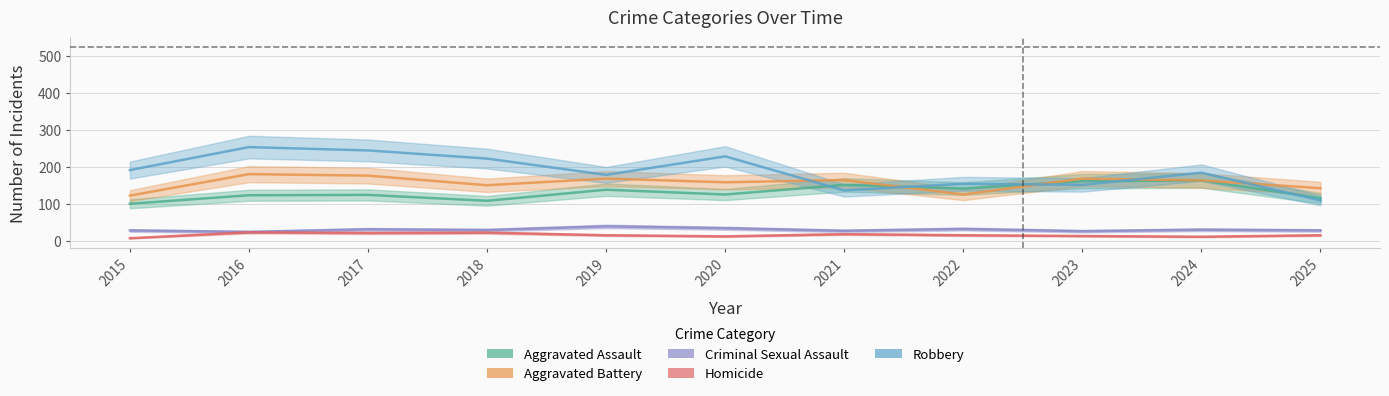

True or false: Aggravated Assault and Homicide cross at least once.

False